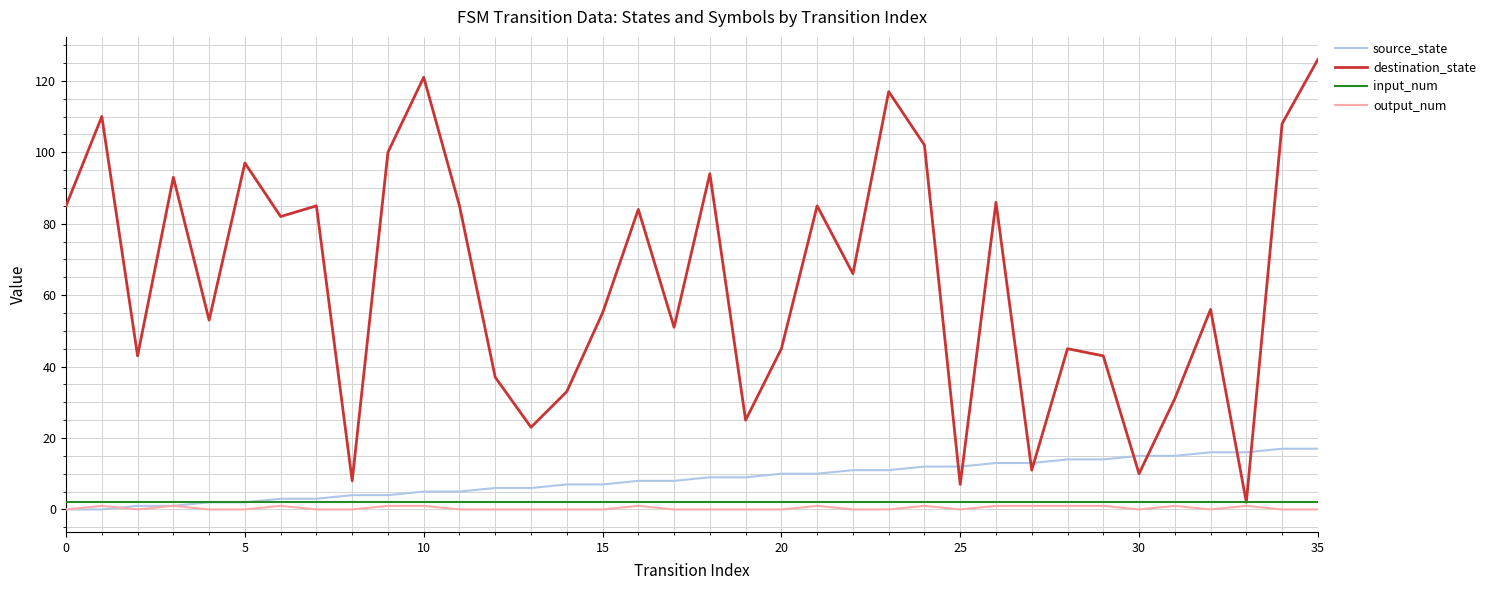

What is the sum of all output_num values?

14